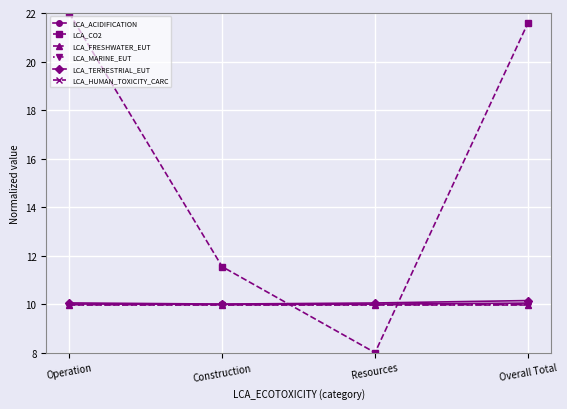

What are all the series names shown in the legend?

LCA_ACIDIFICATION, LCA_CO2, LCA_FRESHWATER_EUT, LCA_MARINE_EUT, LCA_TERRESTRIAL_EUT, LCA_HUMAN_TOXICITY_CARC